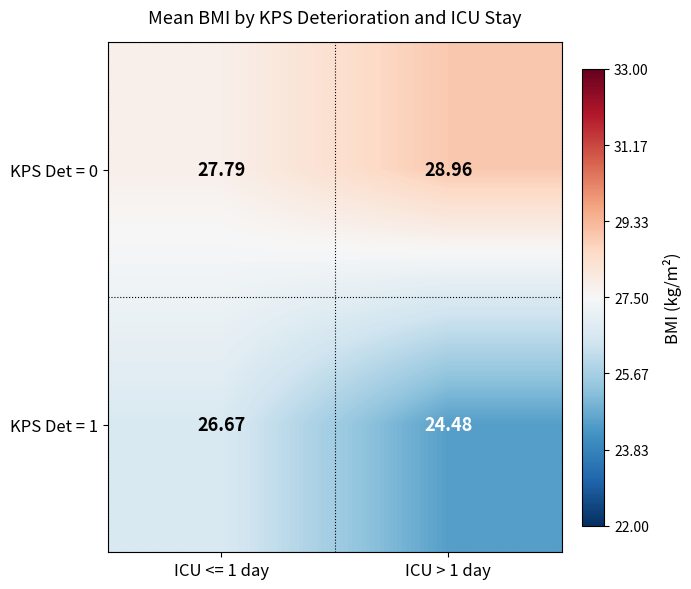

Is the value of KPS Det = 0 at ICU <= 1 day greater than the value of KPS Det = 1 at ICU > 1 day?

Yes